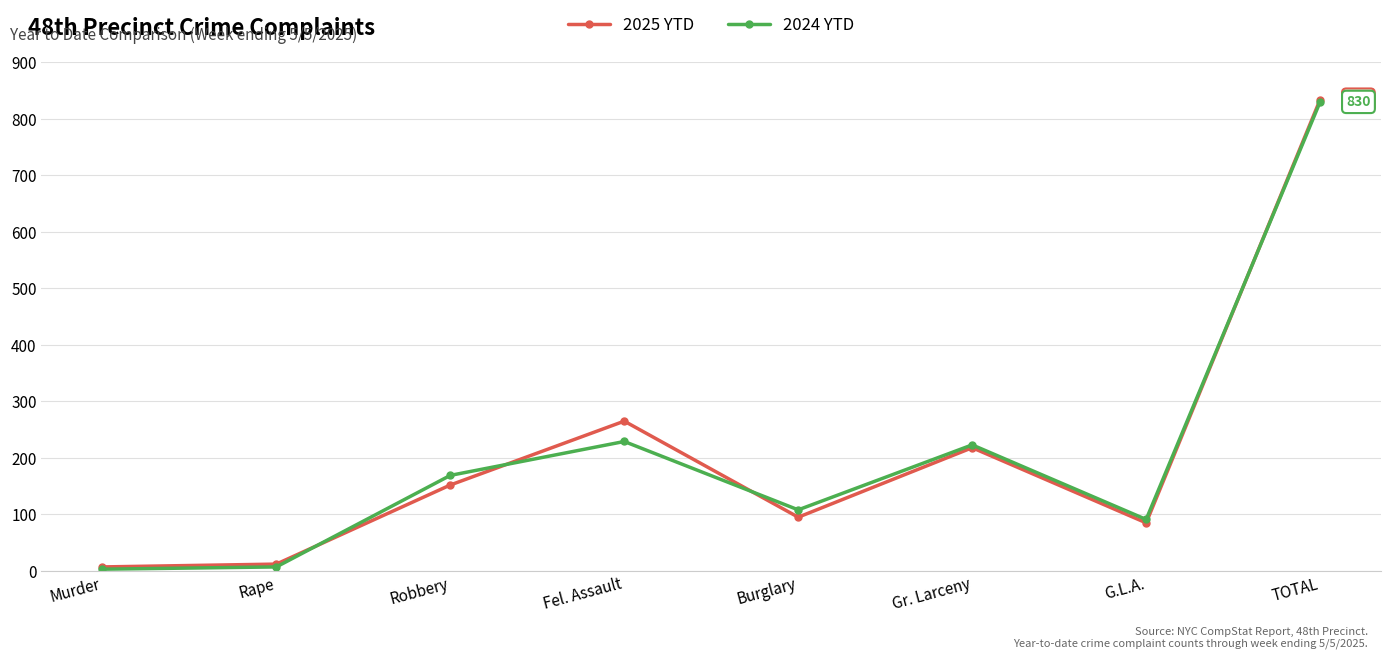

What is the highest value of the 2024 YTD series?

830